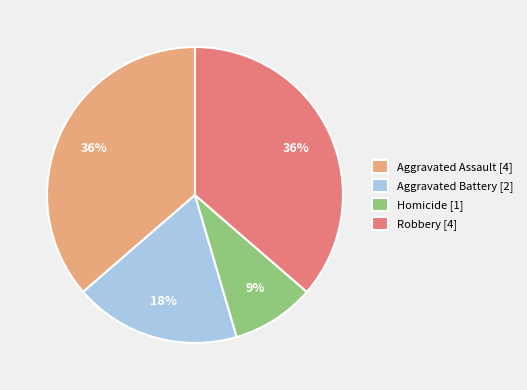

Is there a majority slice in this chart?

No